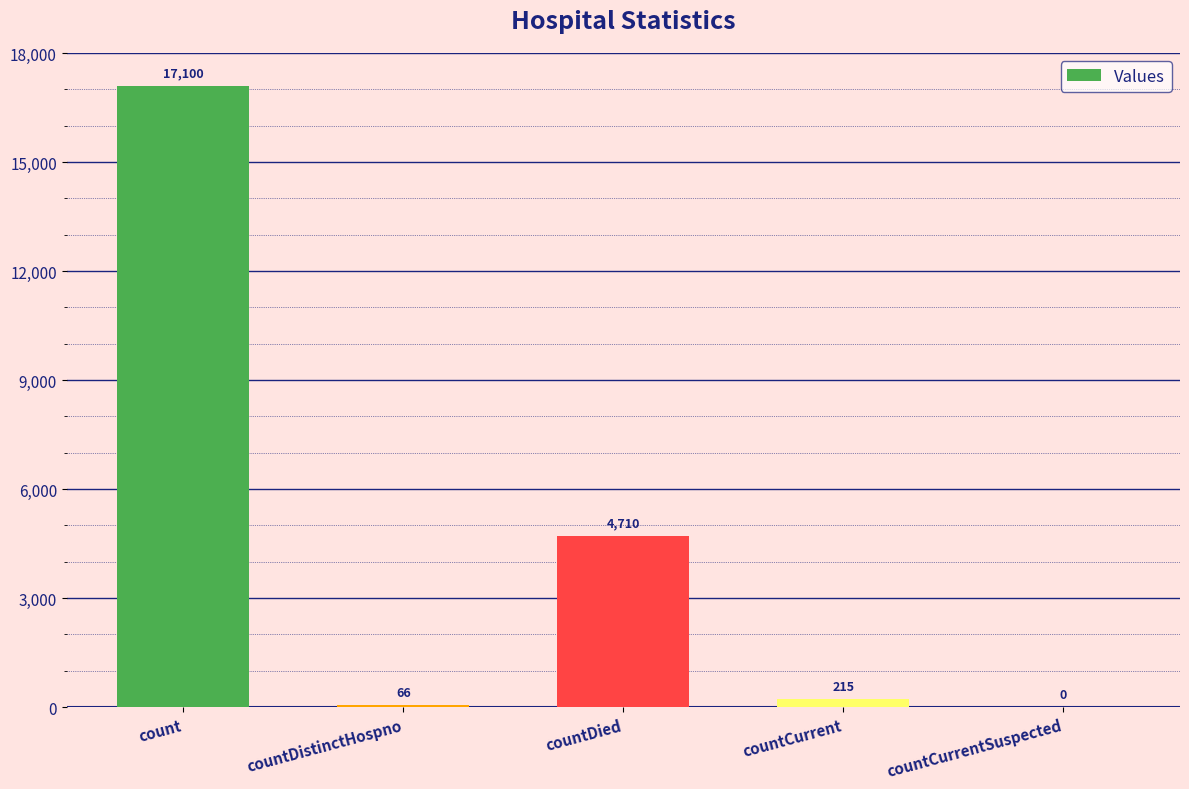

Where is the data nearest to the value 8550?

countDied